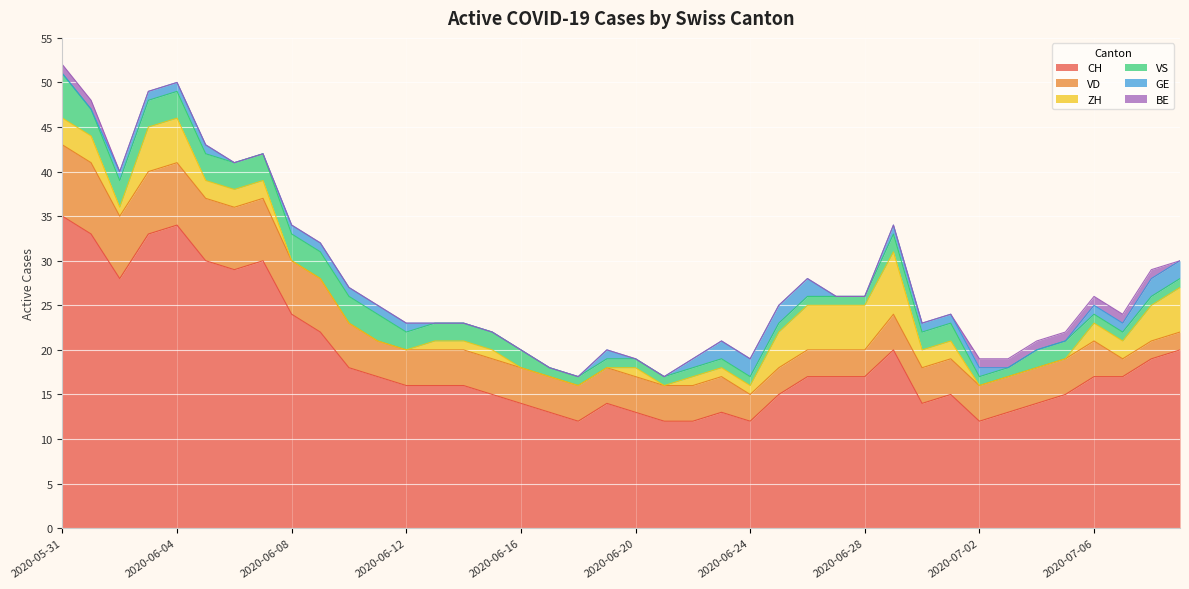

What is the label of the 18th point from the right?

2020-06-22